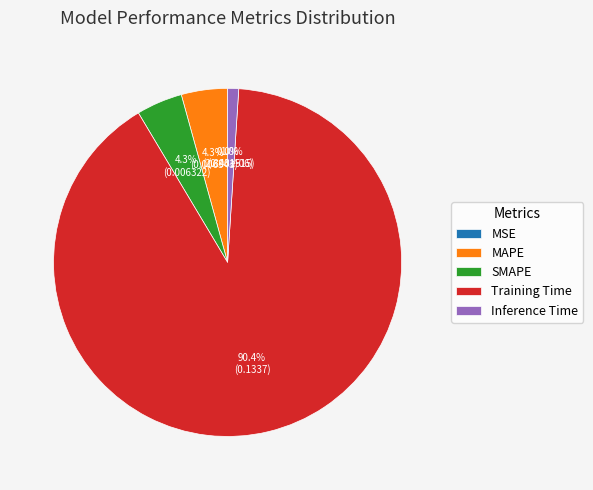

What percentage do SMAPE and MAPE together represent?

8.6%